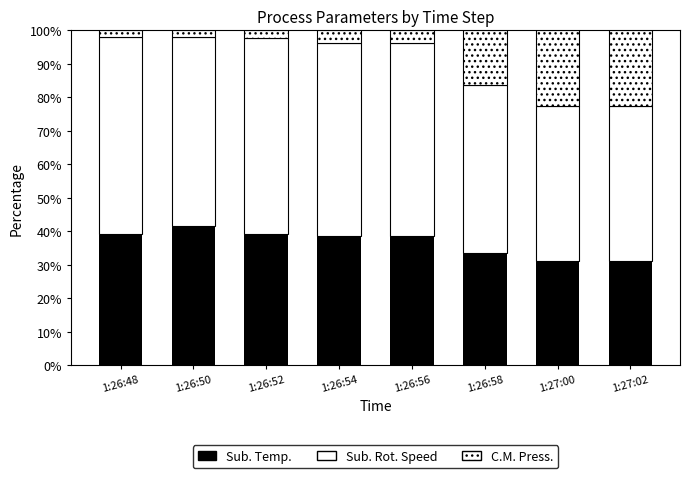

At how many categories does at least one series exceed 57?

4